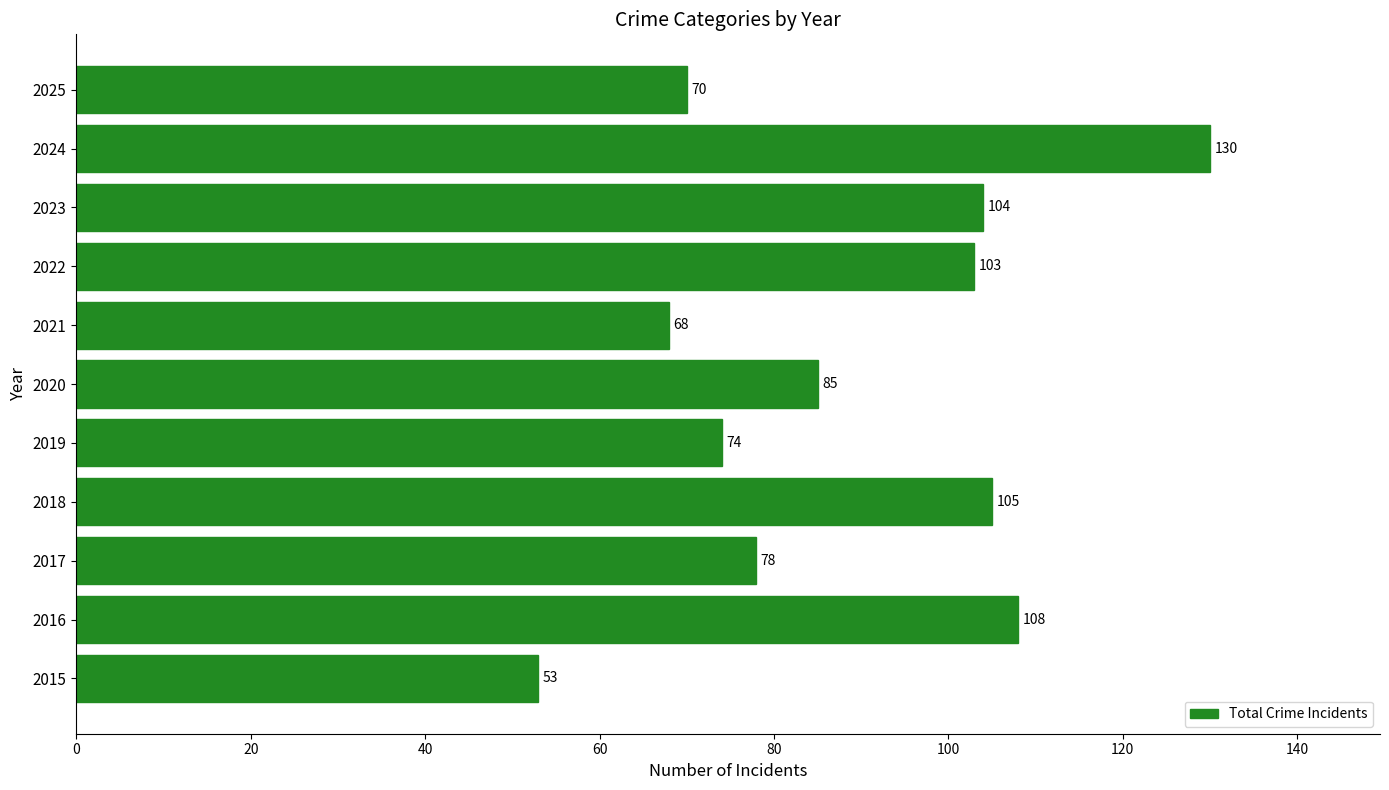

What is the maximum value shown in the chart?

130